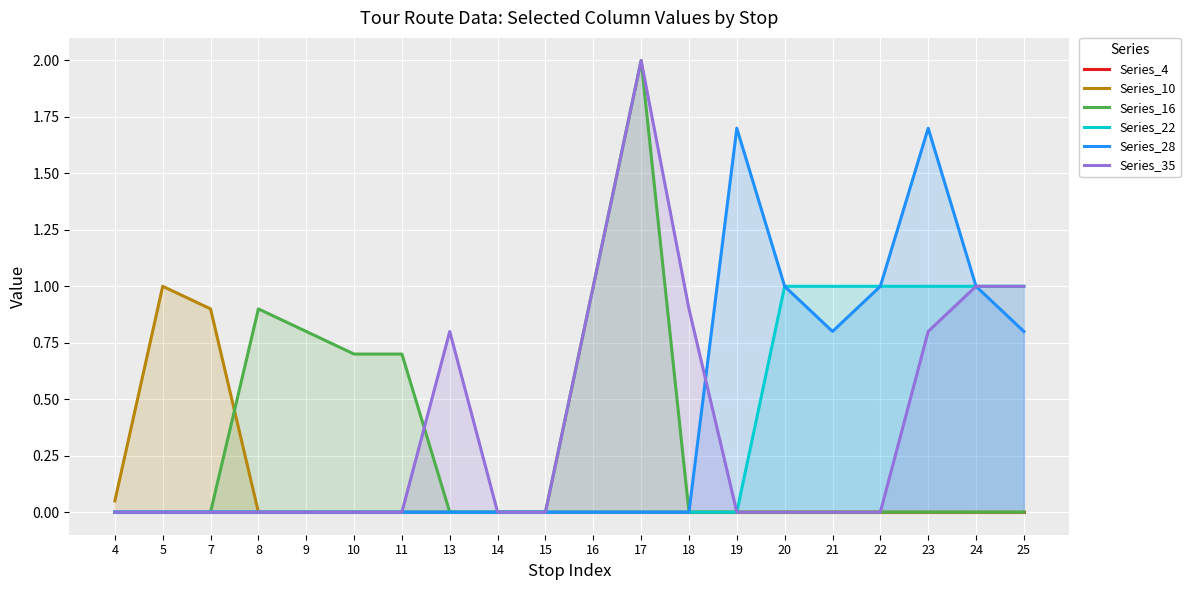

At which label is Series_16 closest to 1?

16